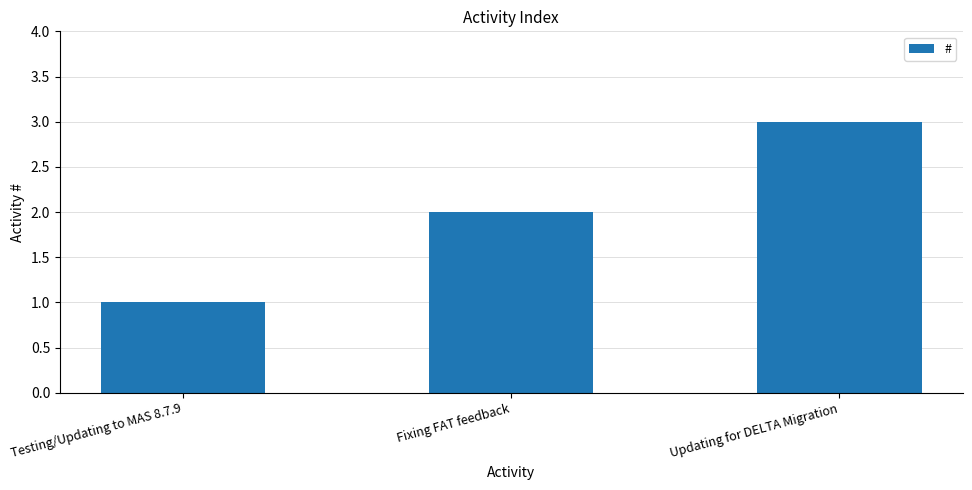

True or false: the data shows 3 at Updating for DELTA Migration.

True